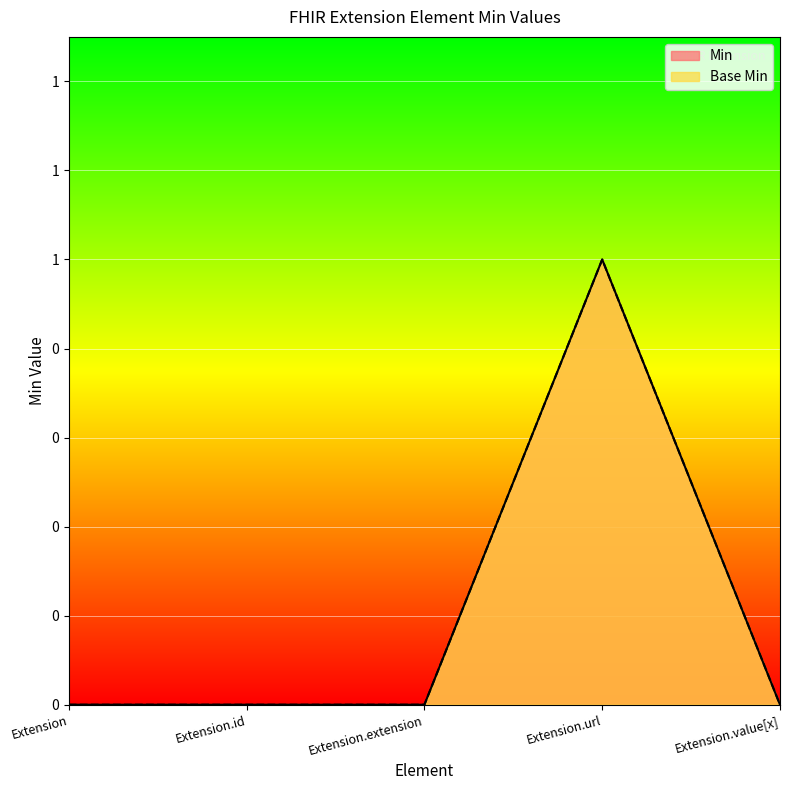

At how many categories does at least one series exceed 0?

1